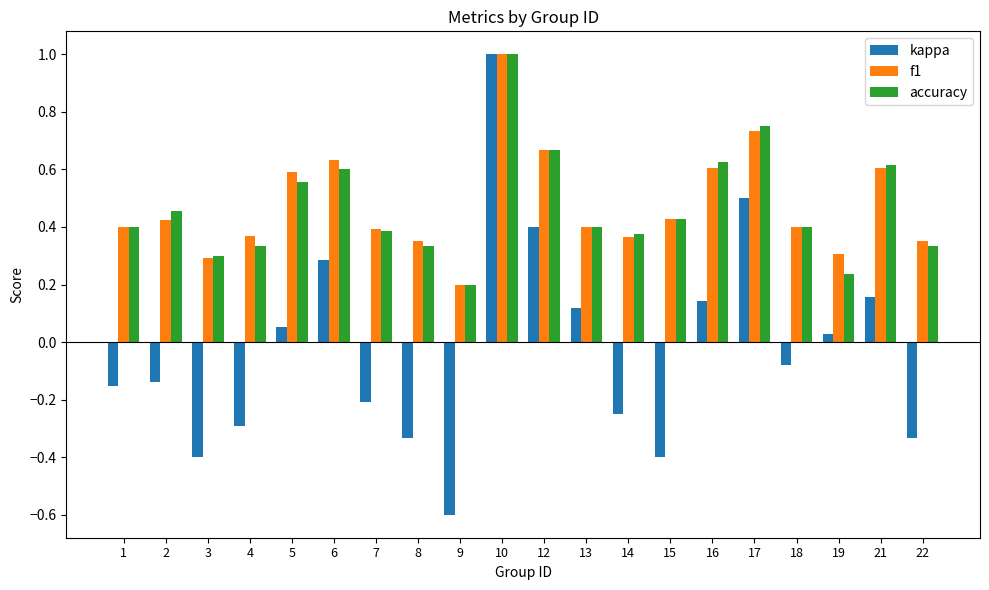

Count the number of data series in this chart.

3